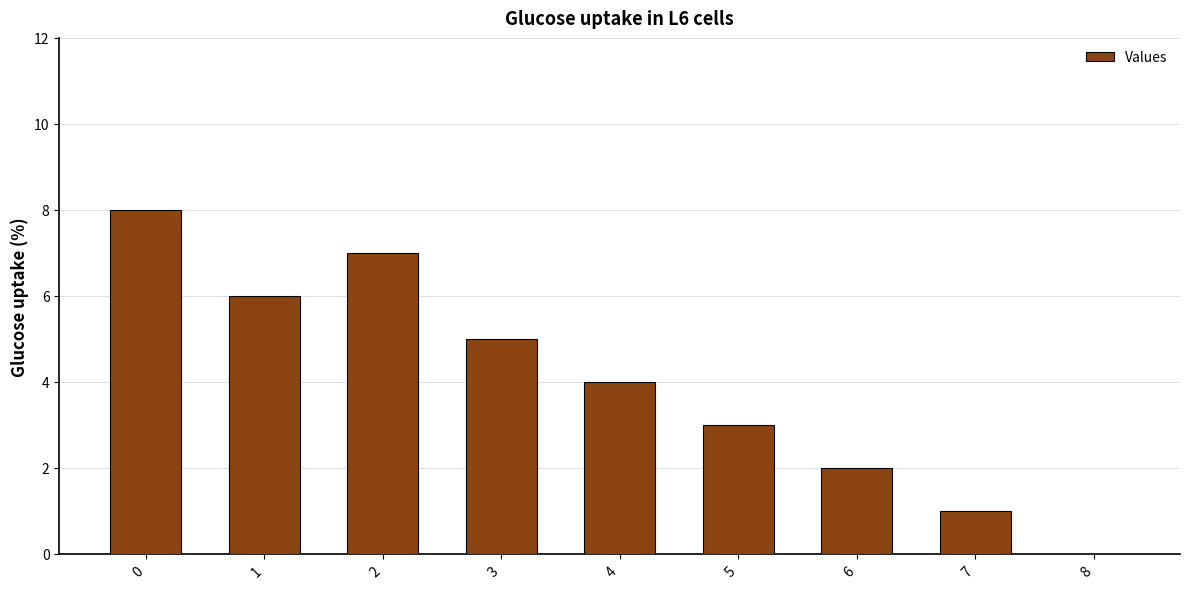

How many values are between 2 and 6?

5